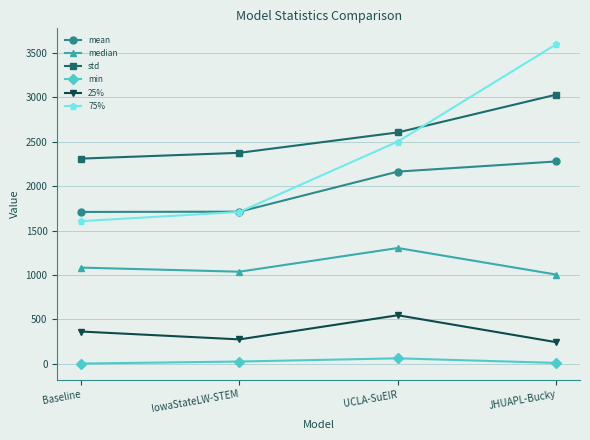

What is the difference between the highest and lowest values at Baseline?

2309.2